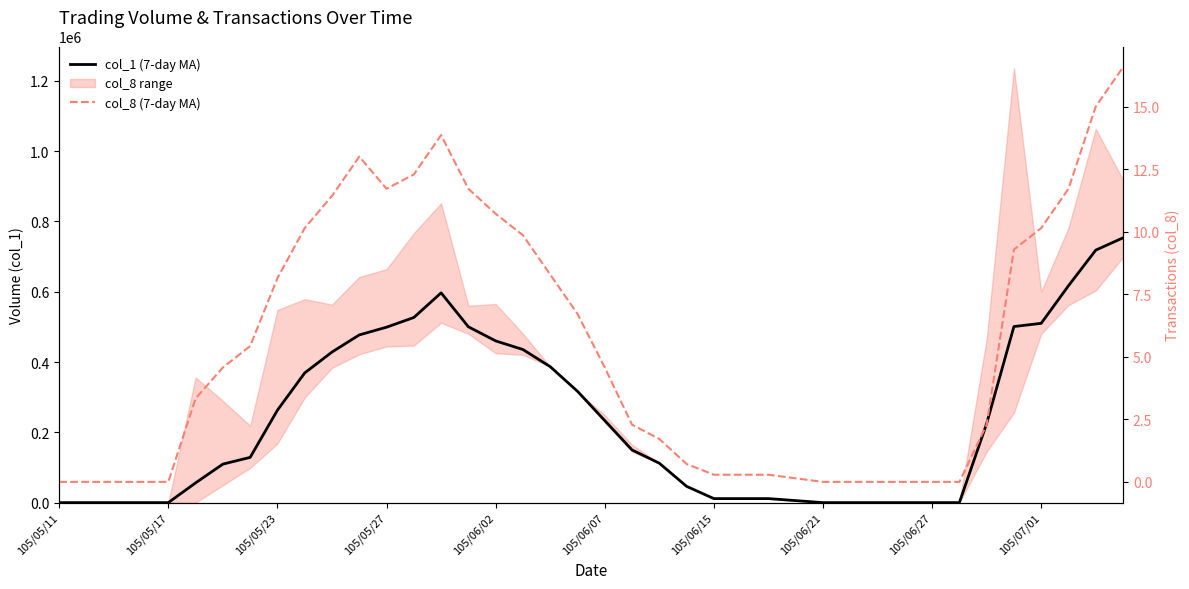

True or false: col_1 (7-day MA) and col_8 (7-day MA) intersect in this chart.

False